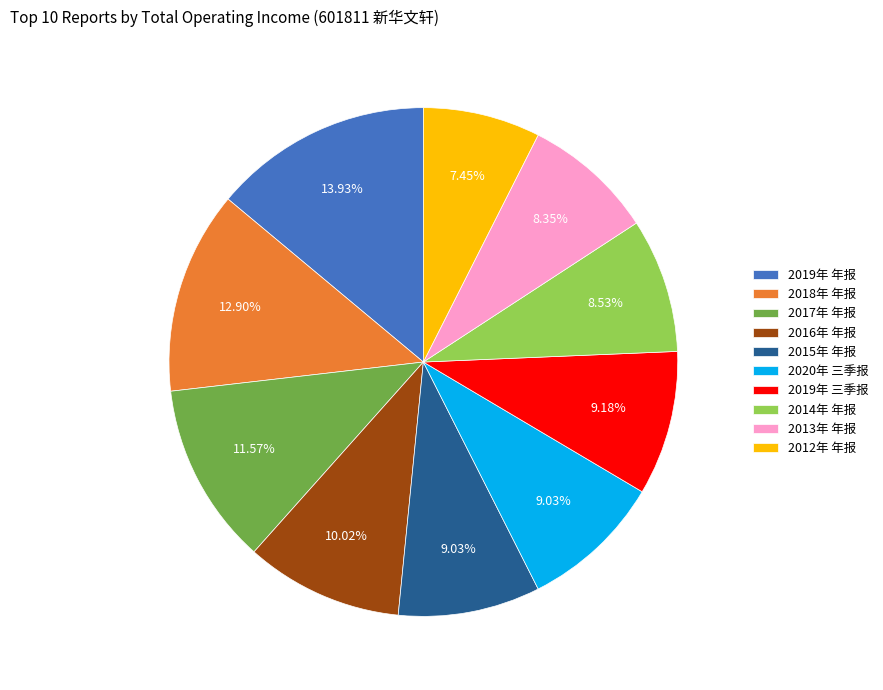

Count the number of slices in the pie.

10